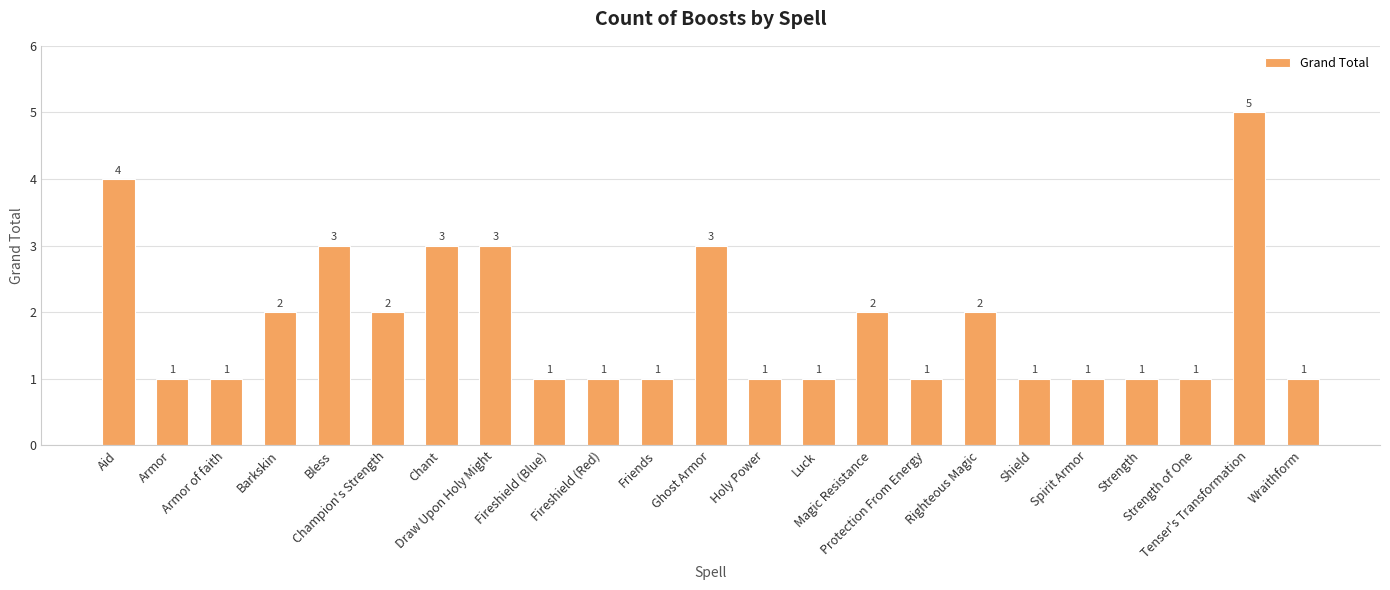

Reading left to right, extract all data points from this chart.

4	1	1	2	3	2	3	3	1	1	1	3	1	1	2	1	2	1	1	1	1	5	1